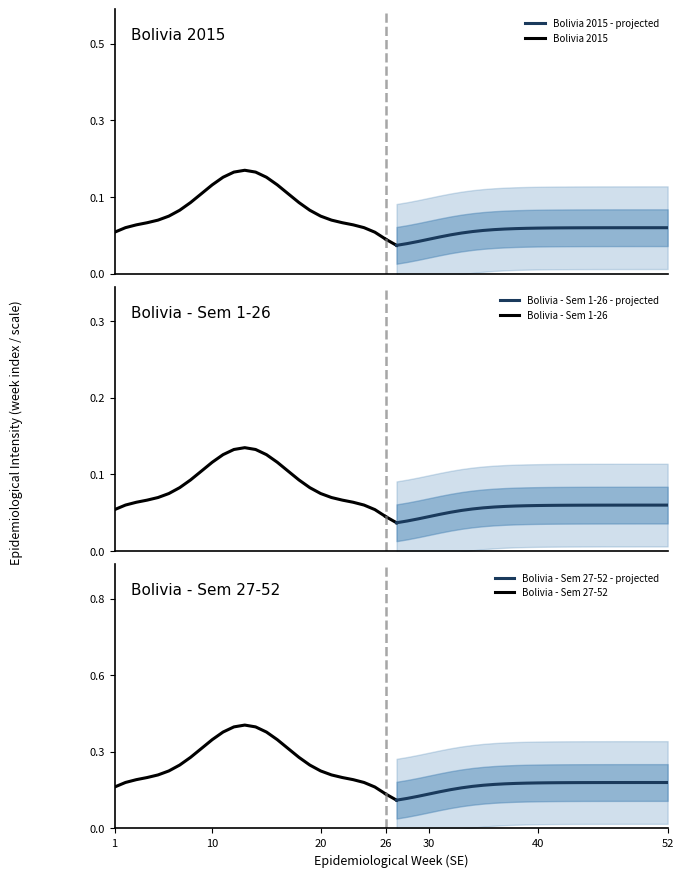

Is this an area chart (filled region under the line)?

No